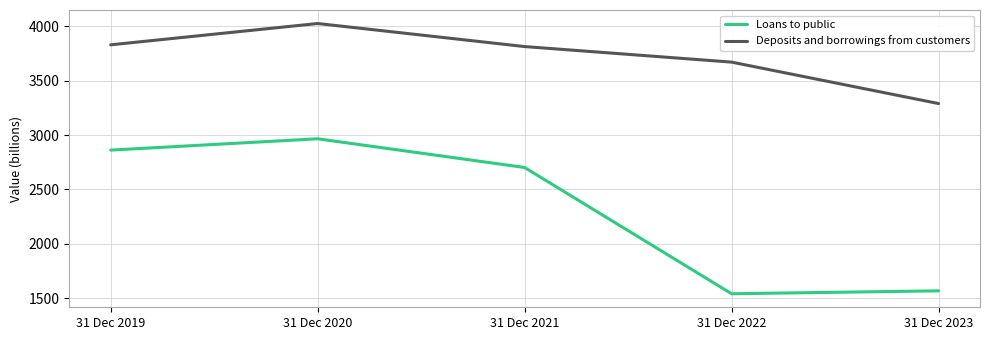

How many lines are shown in the chart?

2